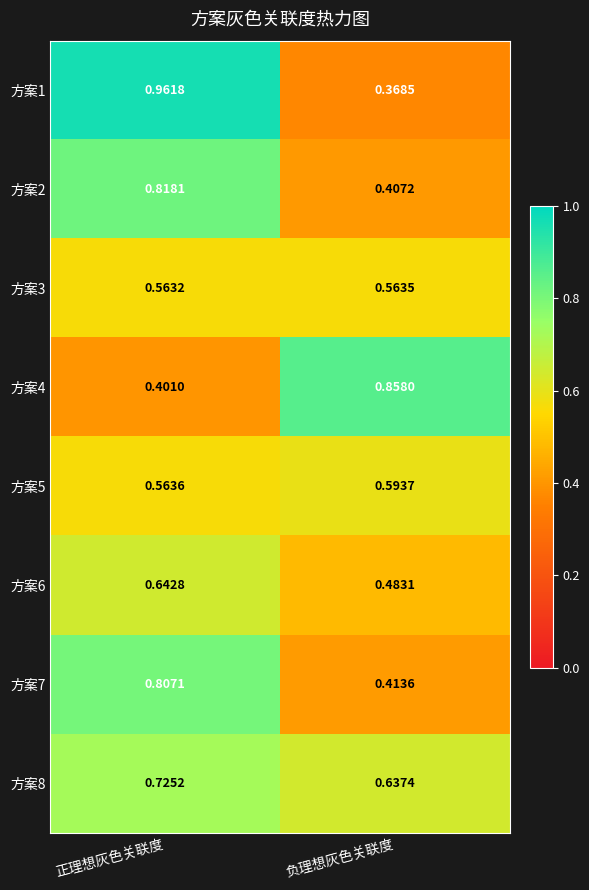

Is the value of 方案6 at 负理想灰色关联度 greater than the value of 方案3 at 正理想灰色关联度?

No